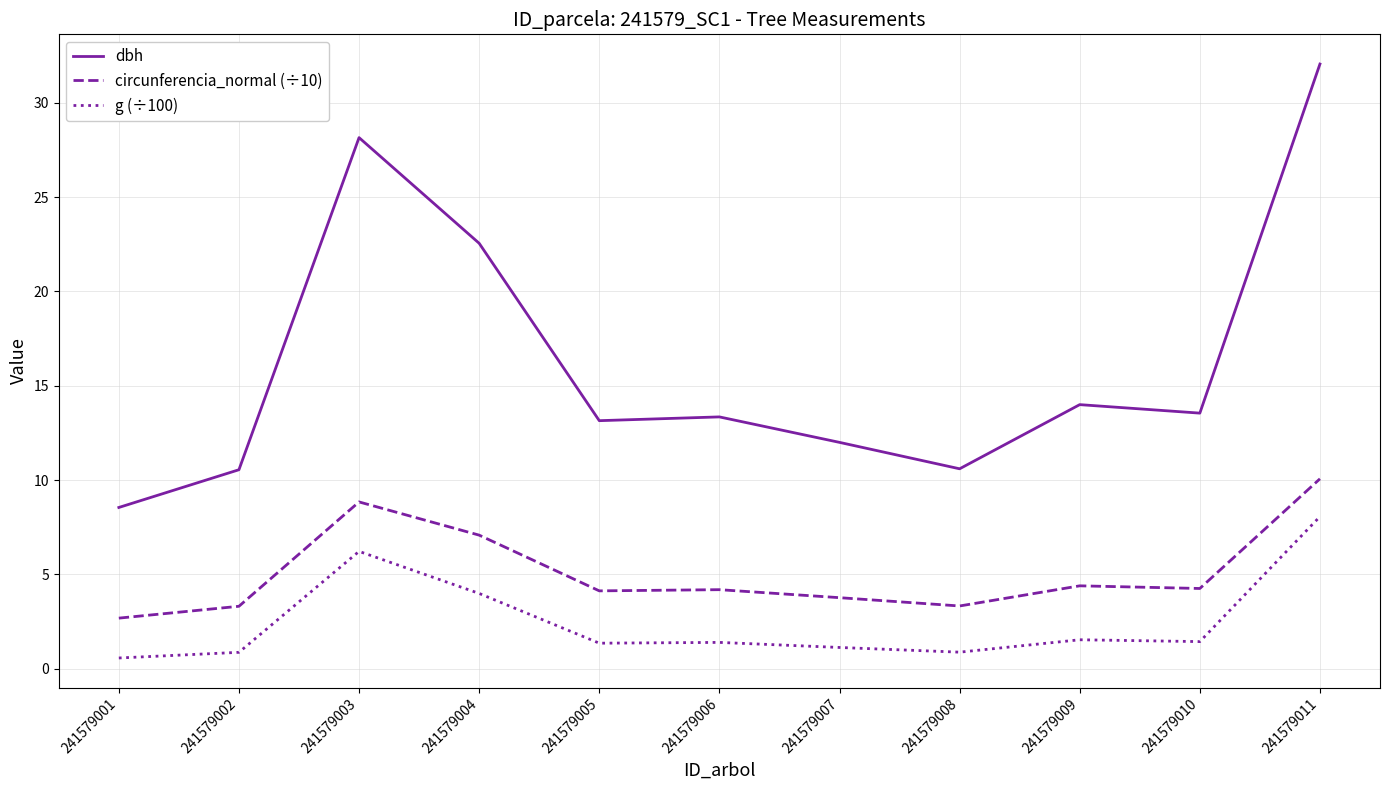

At which label does dbh reach its minimum?

241579001